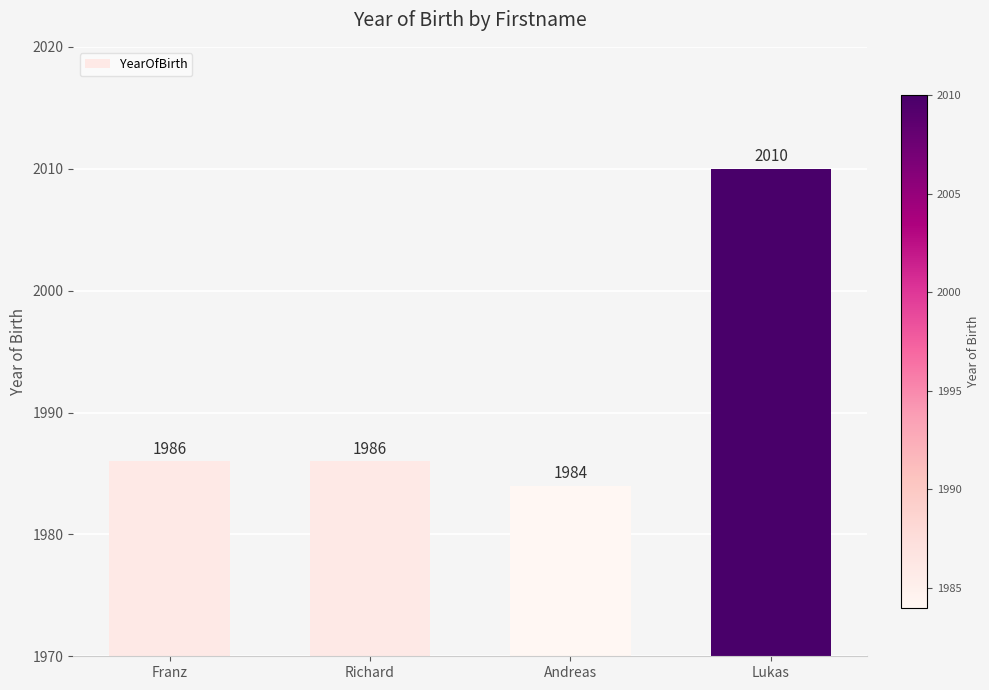

What position from the left is Richard?

2